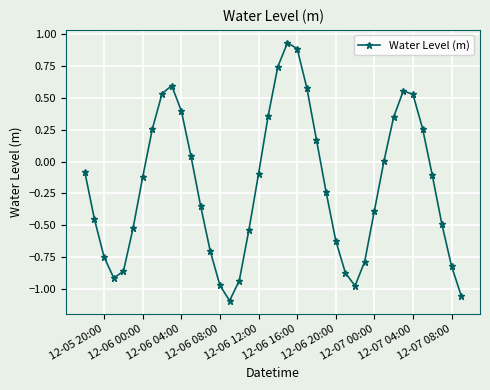

Count the number of categories in the chart.

40